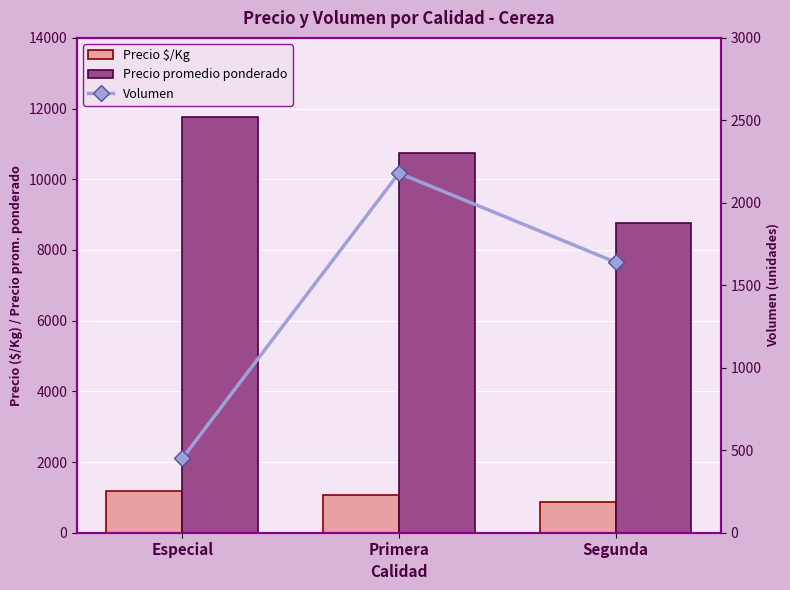

Is the value of Precio promedio ponderado at Segunda greater than the value of Precio $/Kg at Especial?

Yes